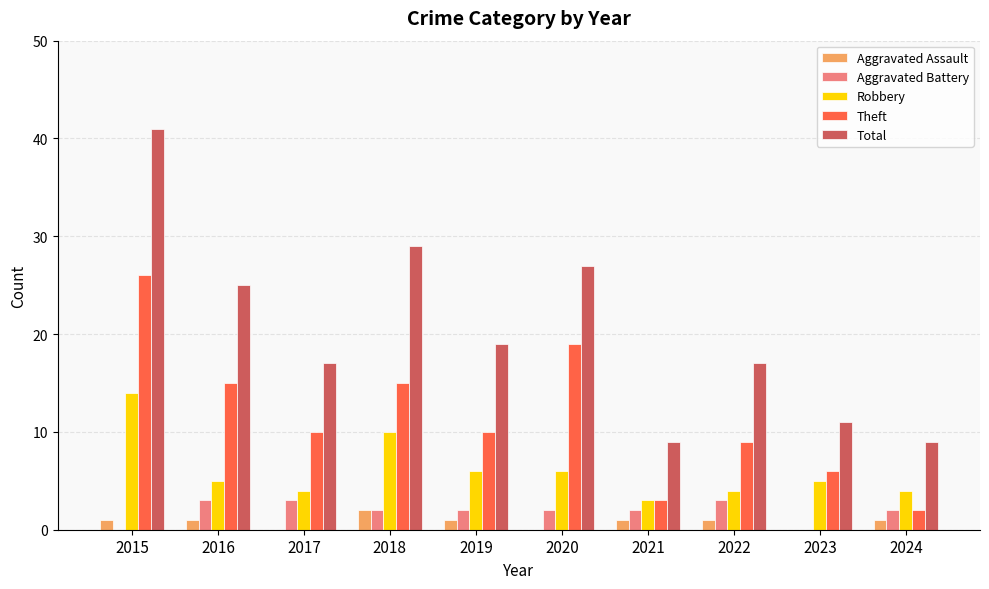

How many series are shown in this chart?

5